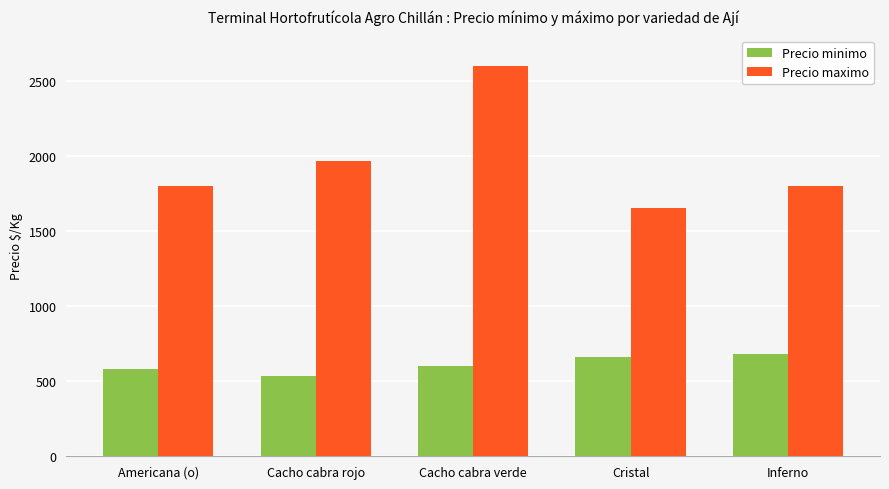

Is the value of Precio maximo at Americana (o) greater than the value of Precio minimo at Americana (o)?

Yes